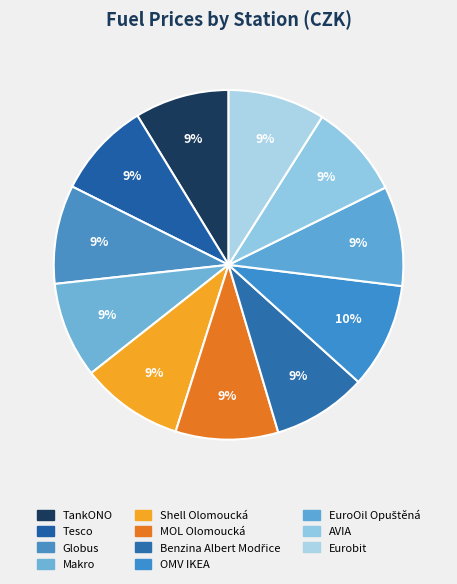

Rank the categories by value from lowest to highest.

TankONO, Benzina Albert Modřice, AVIA, Tesco, Makro, Eurobit, Globus, EuroOil Opuštěná, Shell Olomoucká, MOL Olomoucká, OMV IKEA